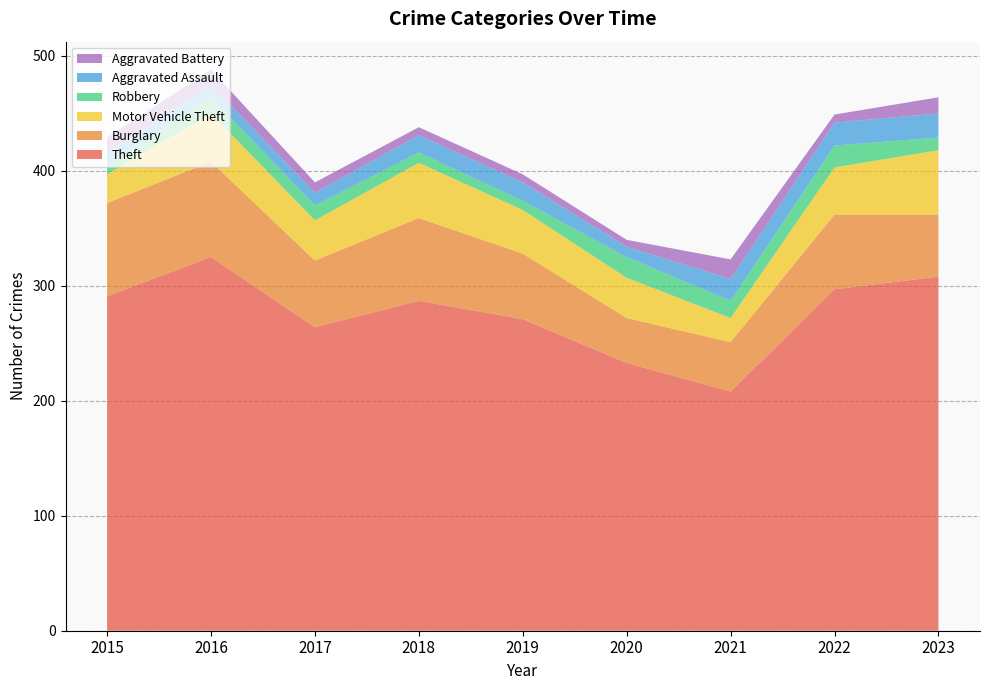

Reading left to right, extract all data points from this chart.

Theft: 2015=291	2016=325	2017=264	2018=287	2019=271	2020=233	2021=208	2022=297	2023=308
Burglary: 2015=81	2016=83	2017=58	2018=72	2019=57	2020=39	2021=43	2022=65	2023=54
Motor Vehicle Theft: 2015=25	2016=42	2017=35	2018=48	2019=38	2020=35	2021=21	2022=41	2023=56
Robbery: 2015=8	2016=14	2017=13	2018=9	2019=8	2020=18	2021=15	2022=19	2023=11
Aggravated Assault: 2015=11	2016=11	2017=11	2018=15	2019=16	2020=9	2021=19	2022=20	2023=21
Aggravated Battery: 2015=13	2016=13	2017=9	2018=7	2019=7	2020=6	2021=17	2022=7	2023=14